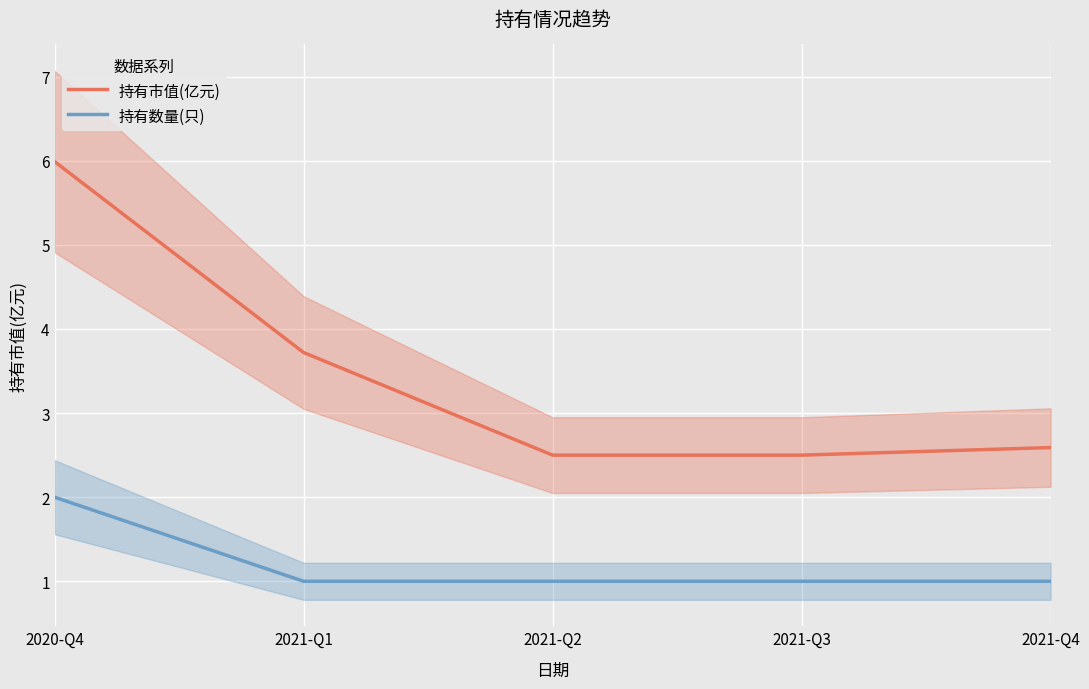

What is the label of the 3rd point from the right?

2021-Q2